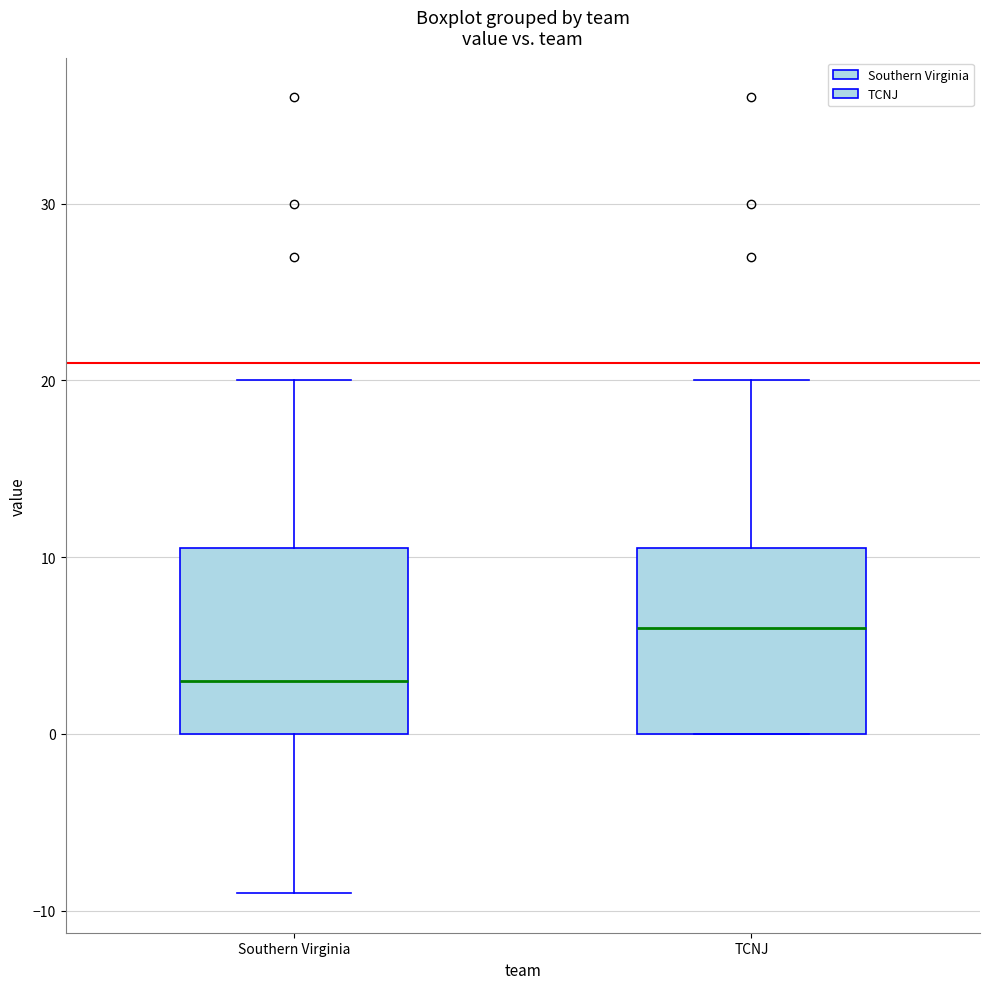

Which box's median line is the lowest?

Southern Virginia